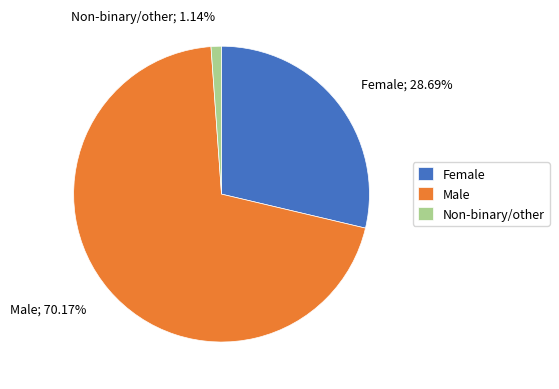

Which has a higher value, Female or Non-binary/other?

Female